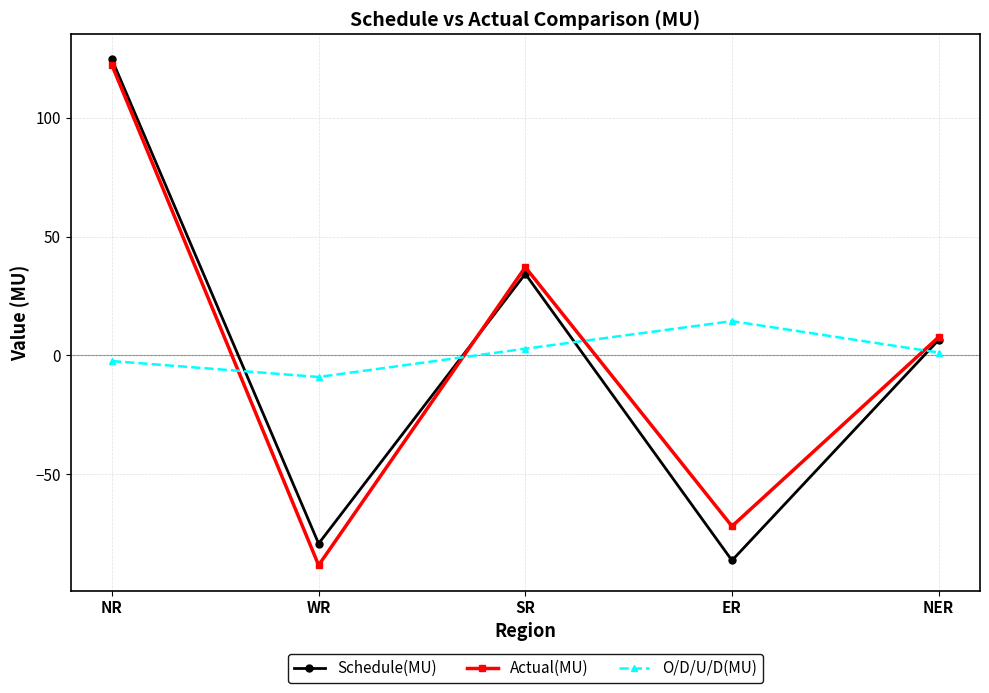

Rank the series by their maximum value, from highest to lowest.

Schedule(MU), Actual(MU), O/D/U/D(MU)